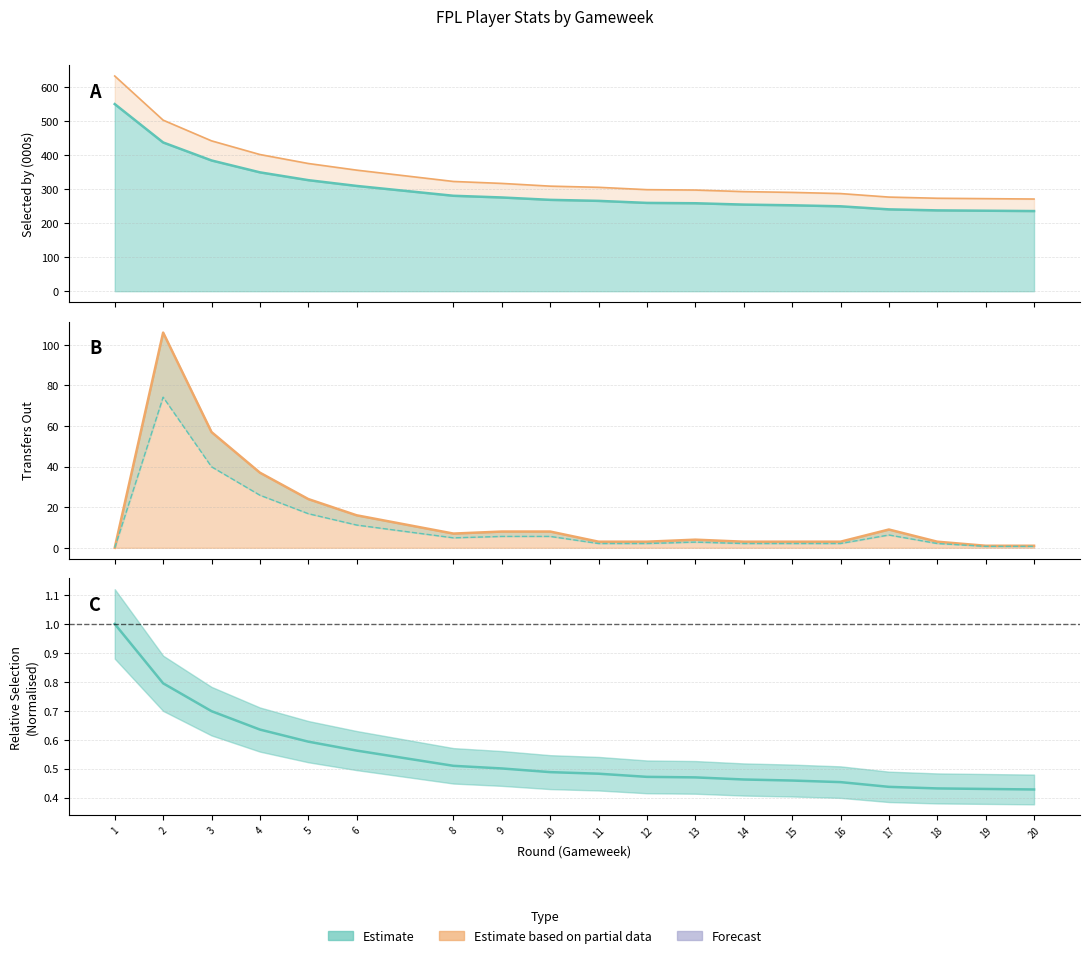

What is the value of the transfers_out point at the 4th from the left?

37